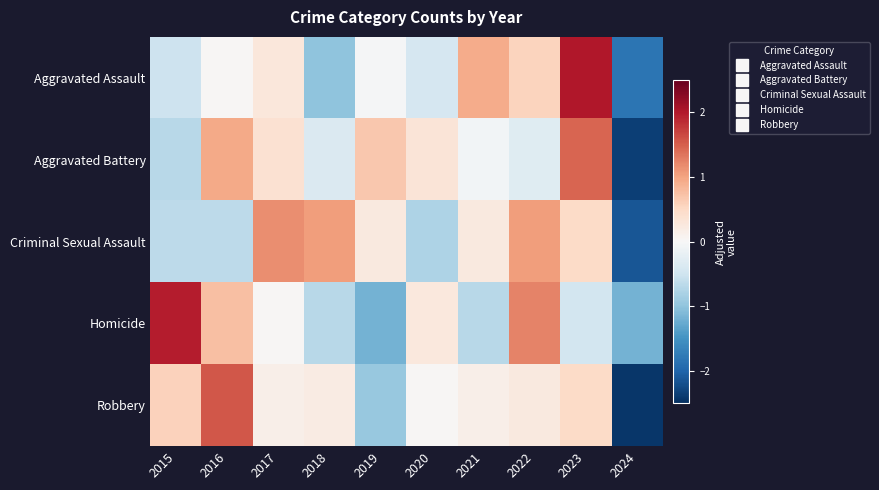

List the series in order of their peak value, lowest first.

Criminal Sexual Assault, Aggravated Battery, Robbery, Homicide, Aggravated Assault